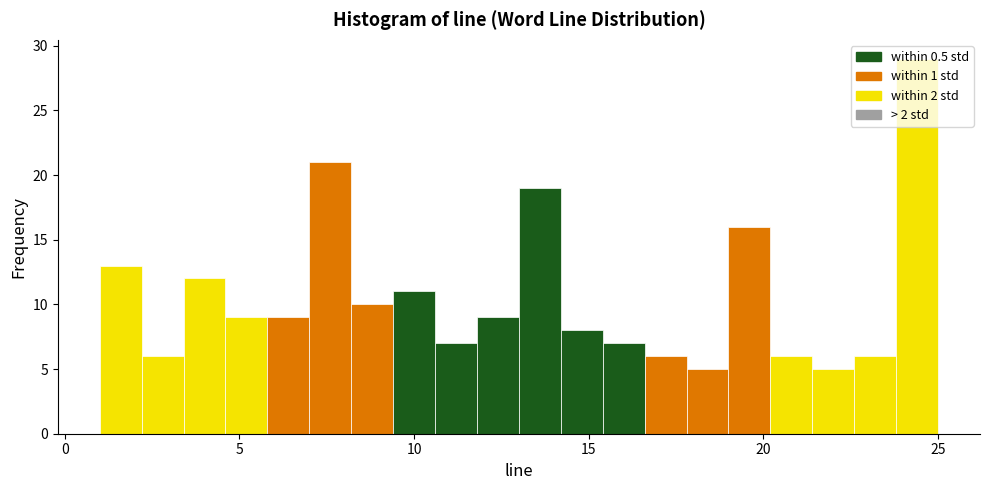

Around what value on the x-axis is the tallest bar? Give the approximate position of its centre, as read against the axis.

24.5